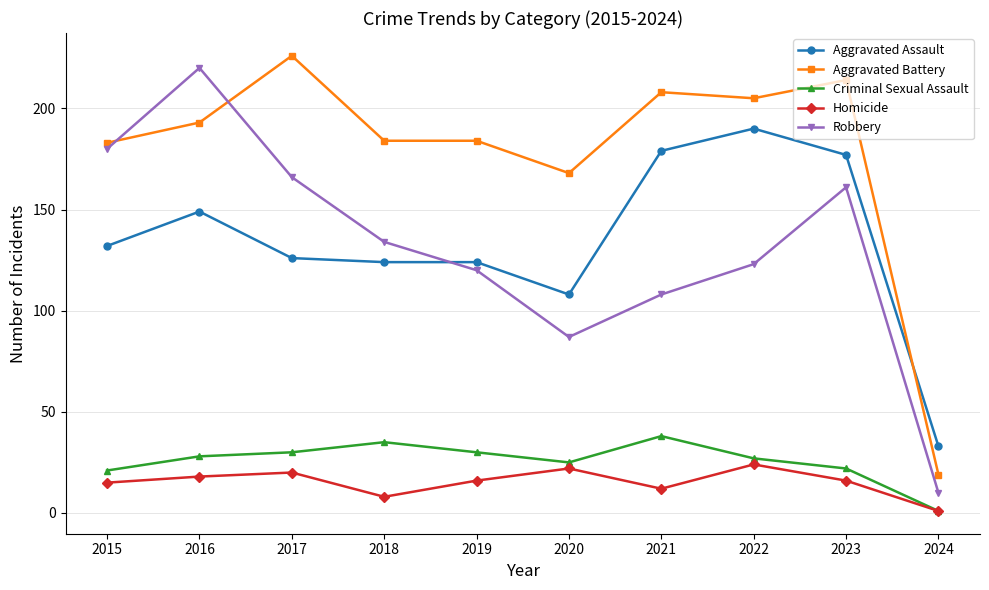

True or false: Aggravated Battery and Homicide intersect in this chart.

False